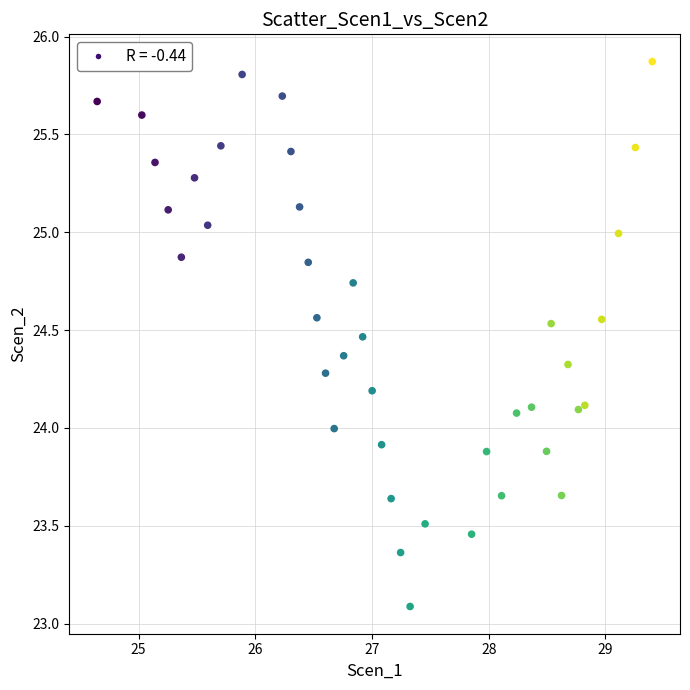

What is the range of X values (max minus min)?

4.8